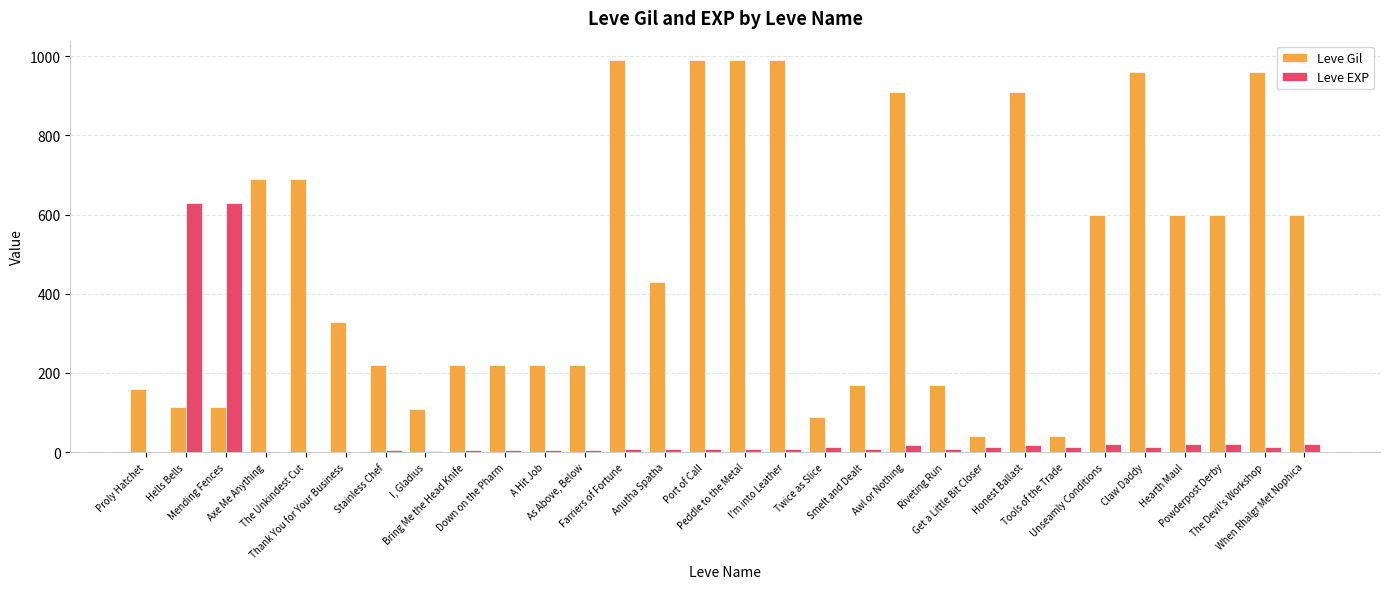

What is the sum of all Leve EXP values?

1534